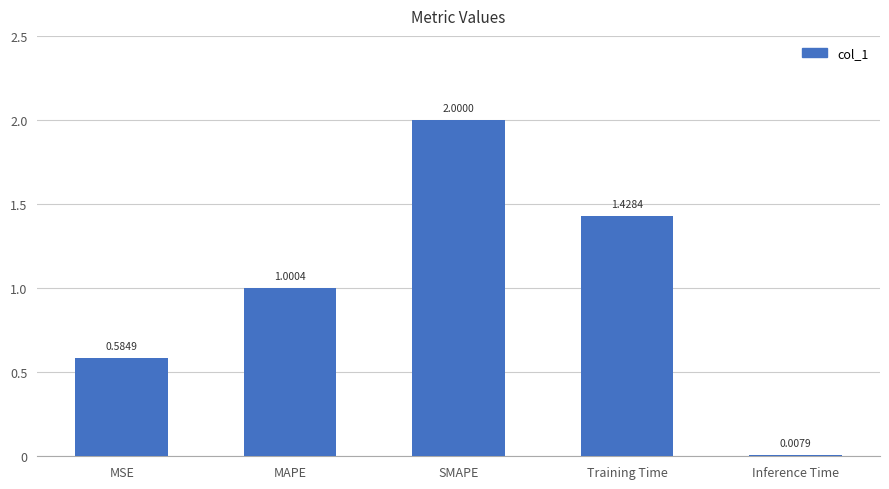

What is the label of the 2nd bar from the left?

MAPE